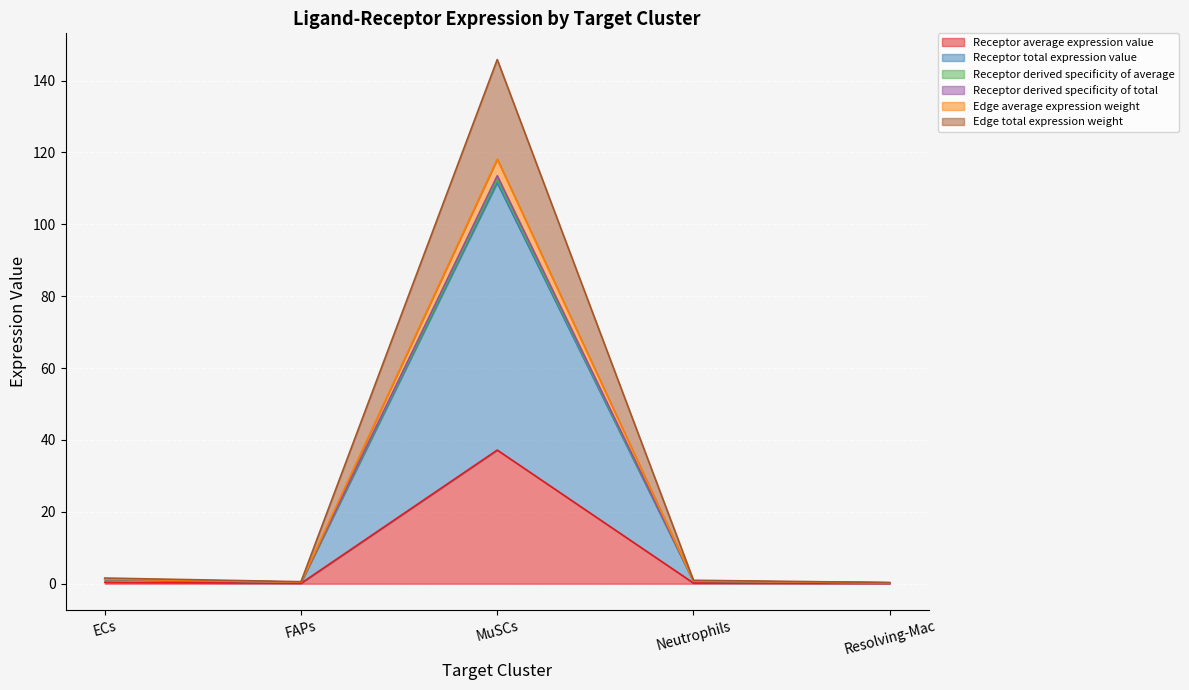

At which category does the chart reach its minimum across all series?

Resolving-Mac